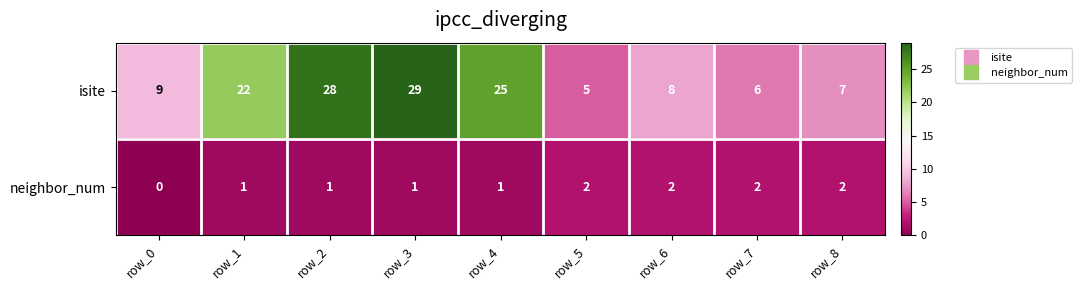

Where is isite nearest to the value 17?

row_1